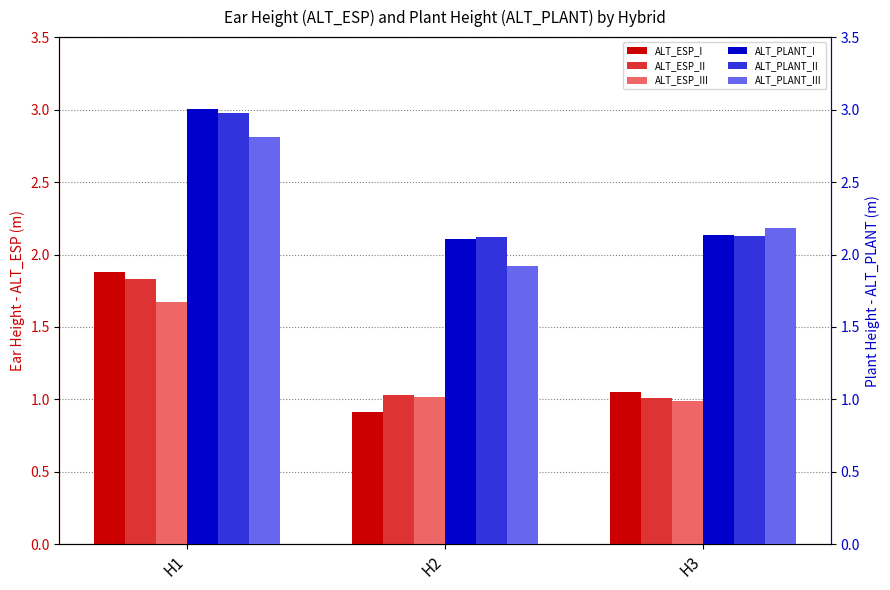

Which category has the highest value across all series?

H1